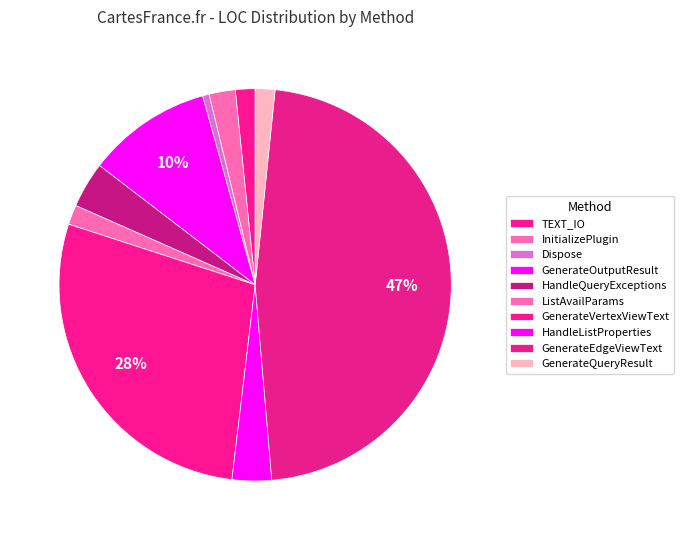

How many slices are in this pie chart?

10